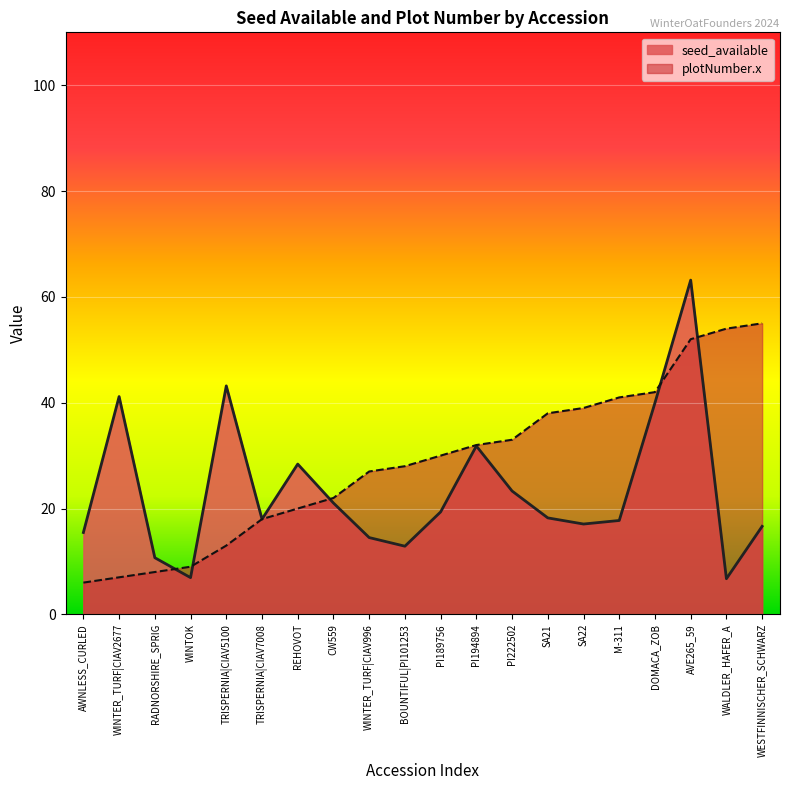

What is the difference between the seed_available values at TRISPERNIA|CIAV5100 and WINTER_TURF|CIAV2677?

2.0